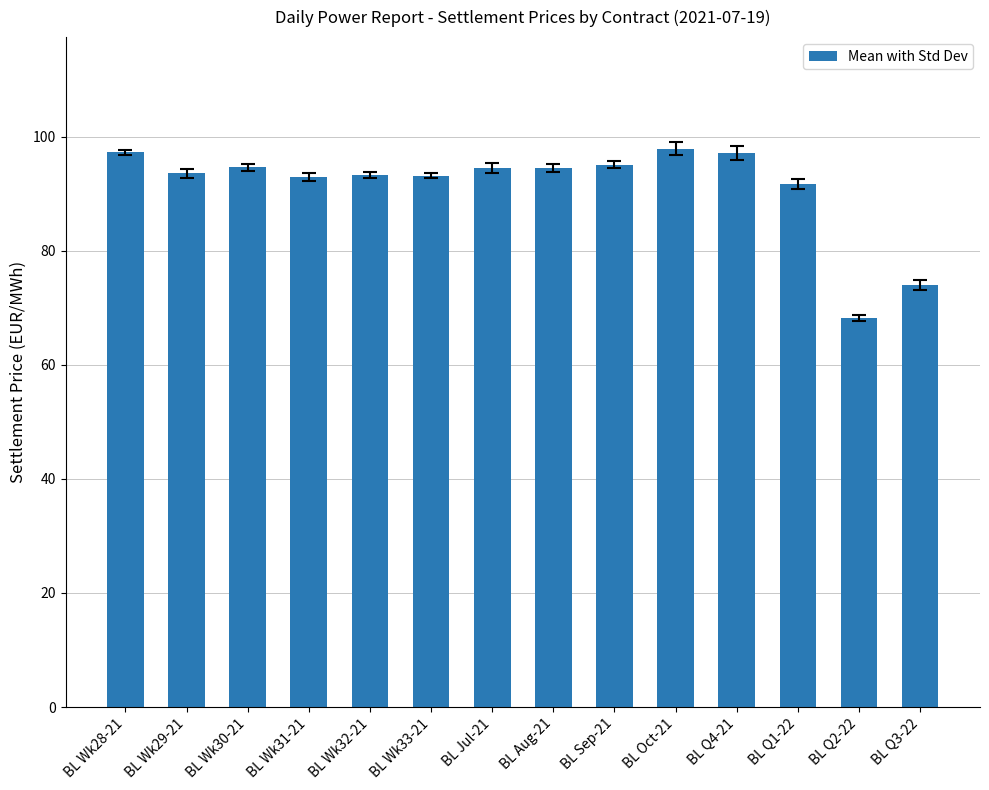

What position from the right is BL Q4-21?

4